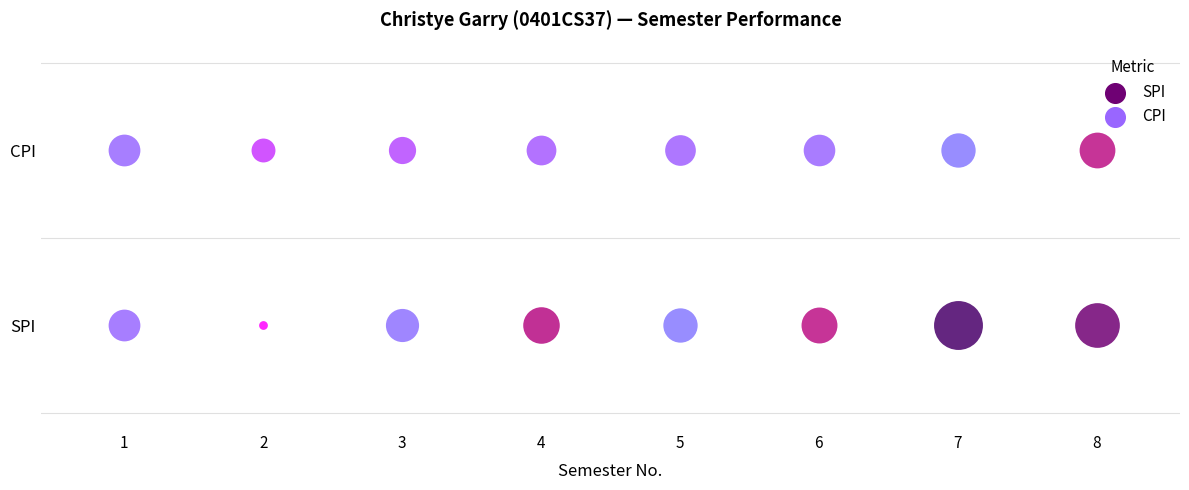

Is the value of CPI at 2 greater than the value of SPI at 7?

No